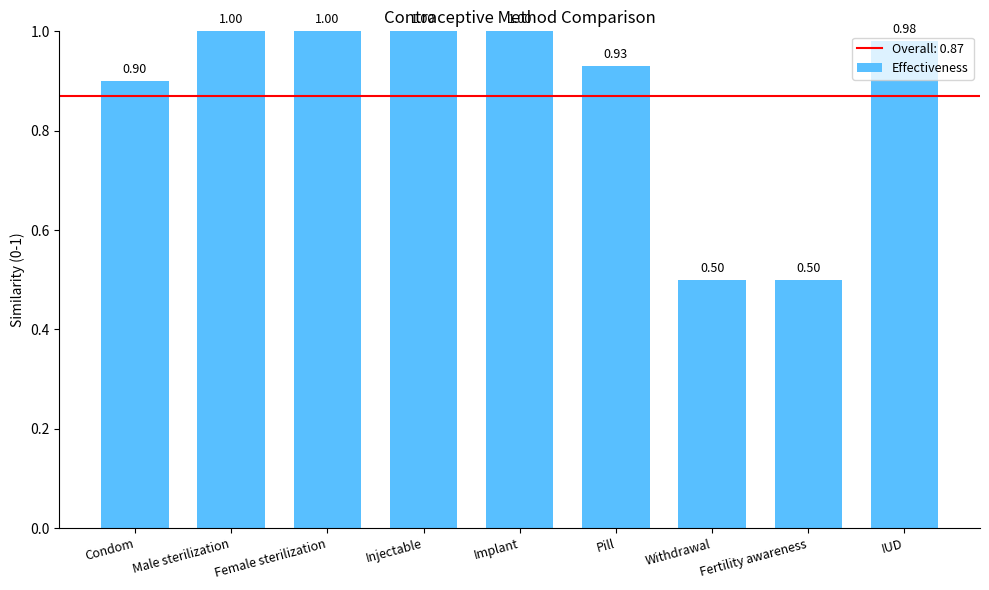

What is the change in value from Condom to Female sterilization?

+0.1